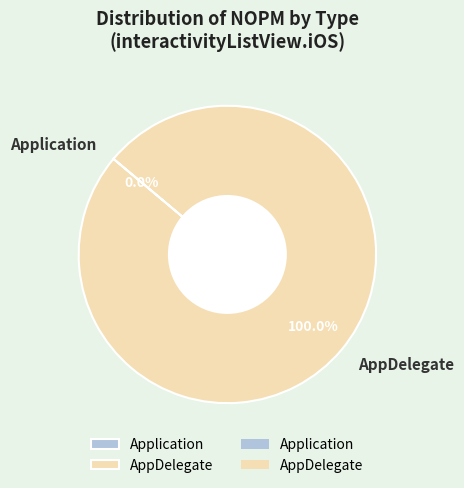

How many segments does this pie chart have?

2